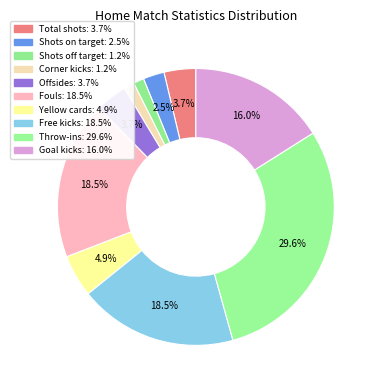

How many segments does this pie chart have?

10